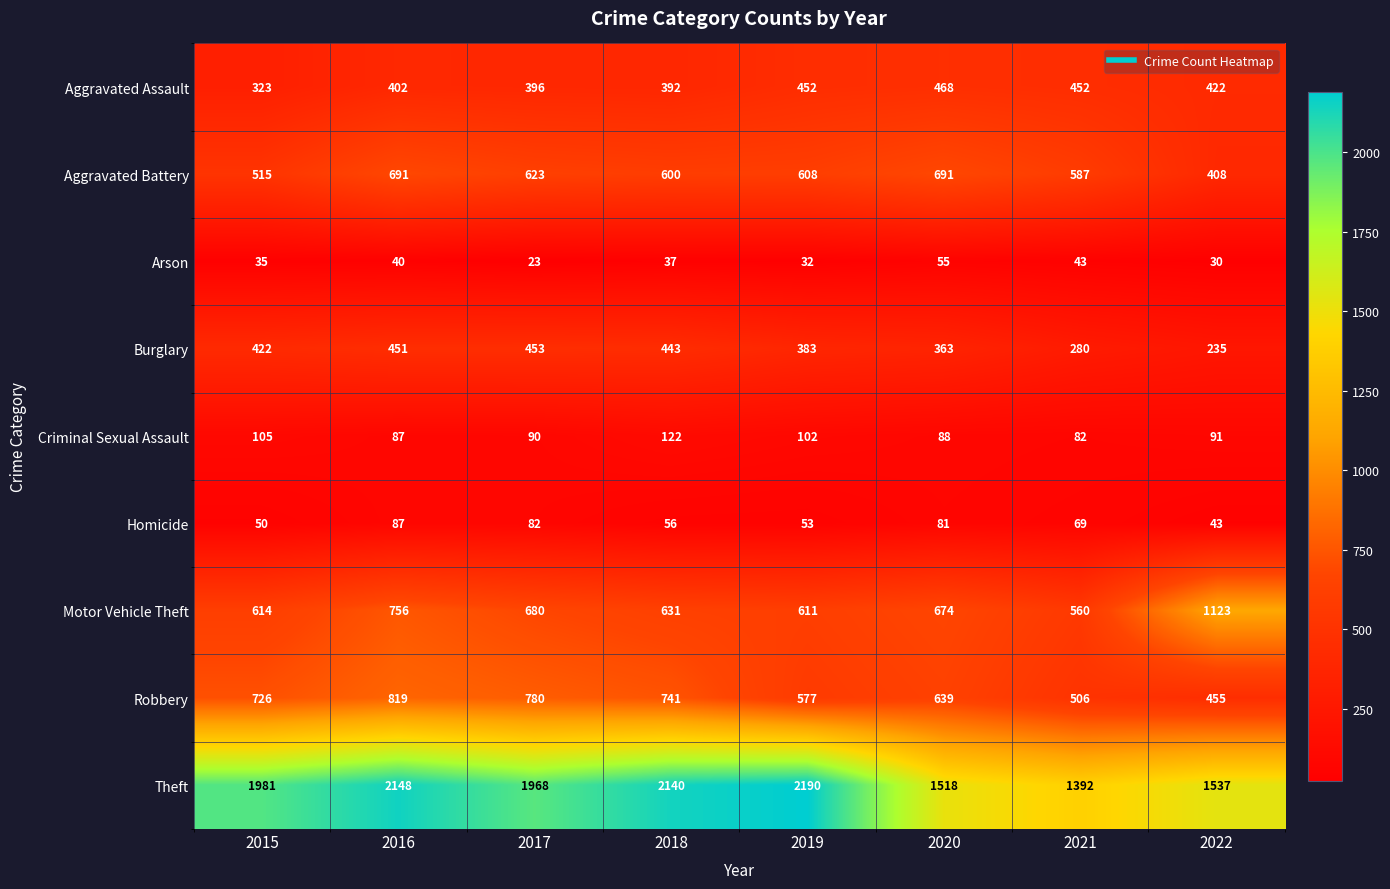

Where does the Arson series first go above 37?

2016